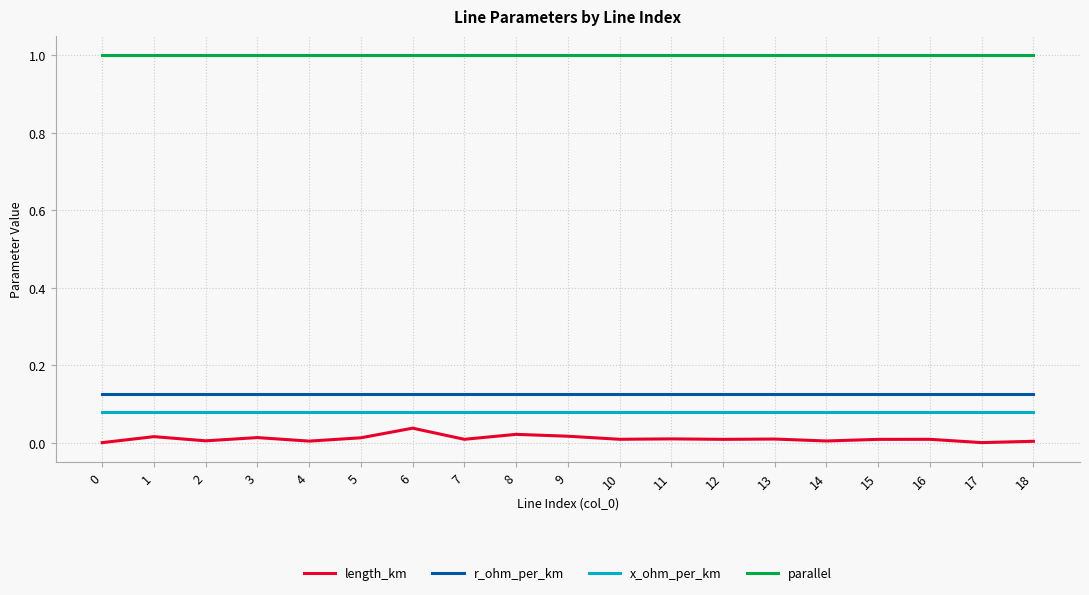

Which series has the largest total across all categories?

parallel